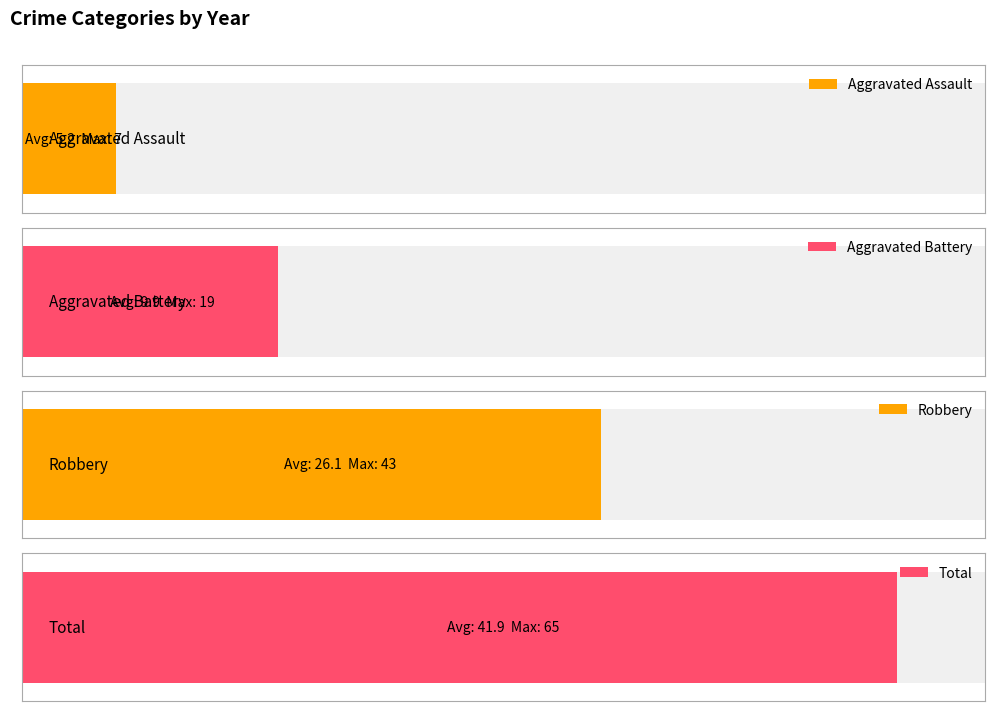

Is it true that Aggravated Assault equals 3 at 2016?

True